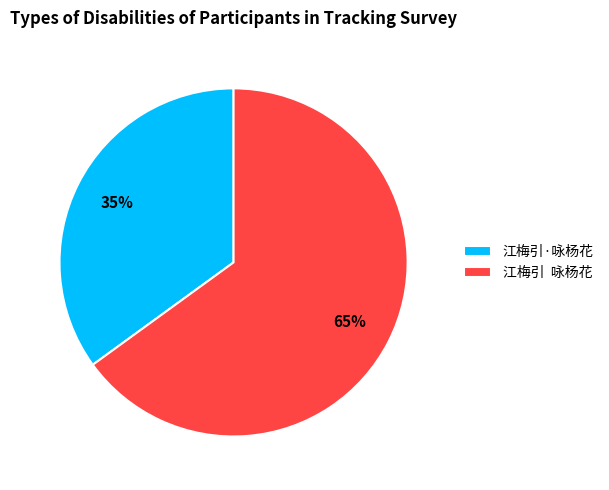

Is it true that 江梅引·咏杨花 is 35% of the pie?

True